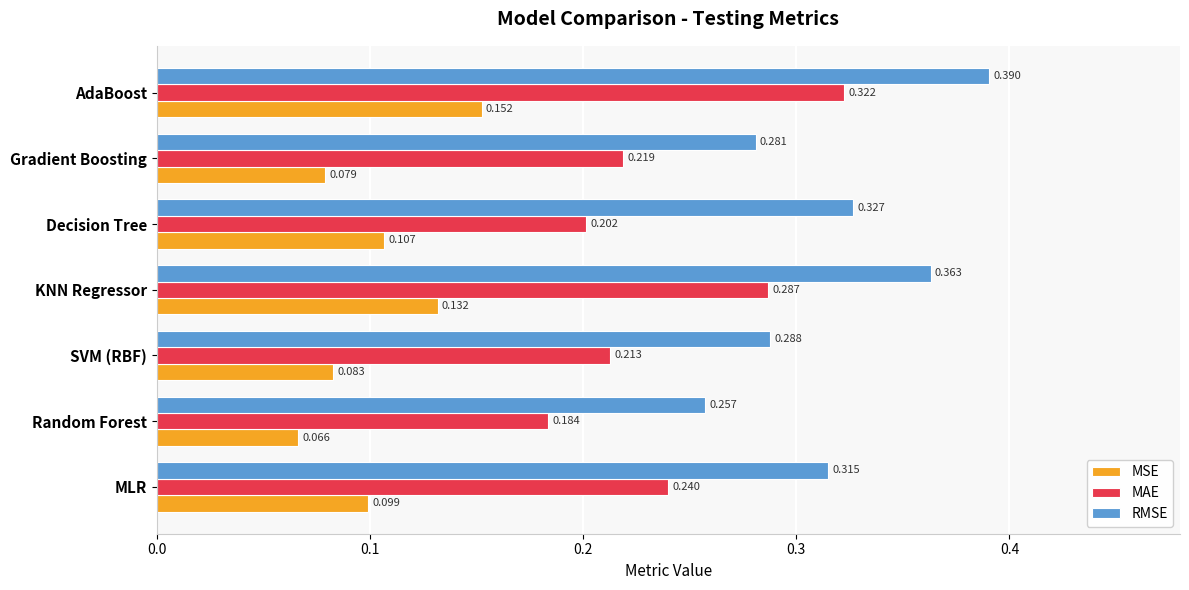

Which series has the largest total across all categories?

RMSE